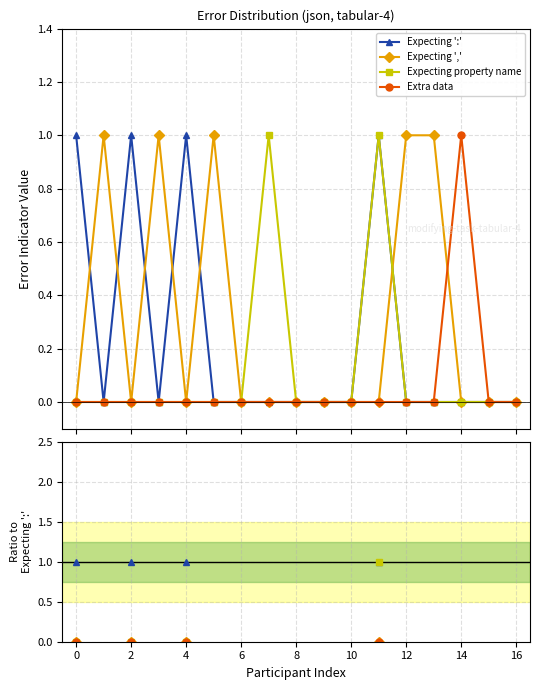

True or false: Extra data and Expecting ':' intersect in this chart.

False